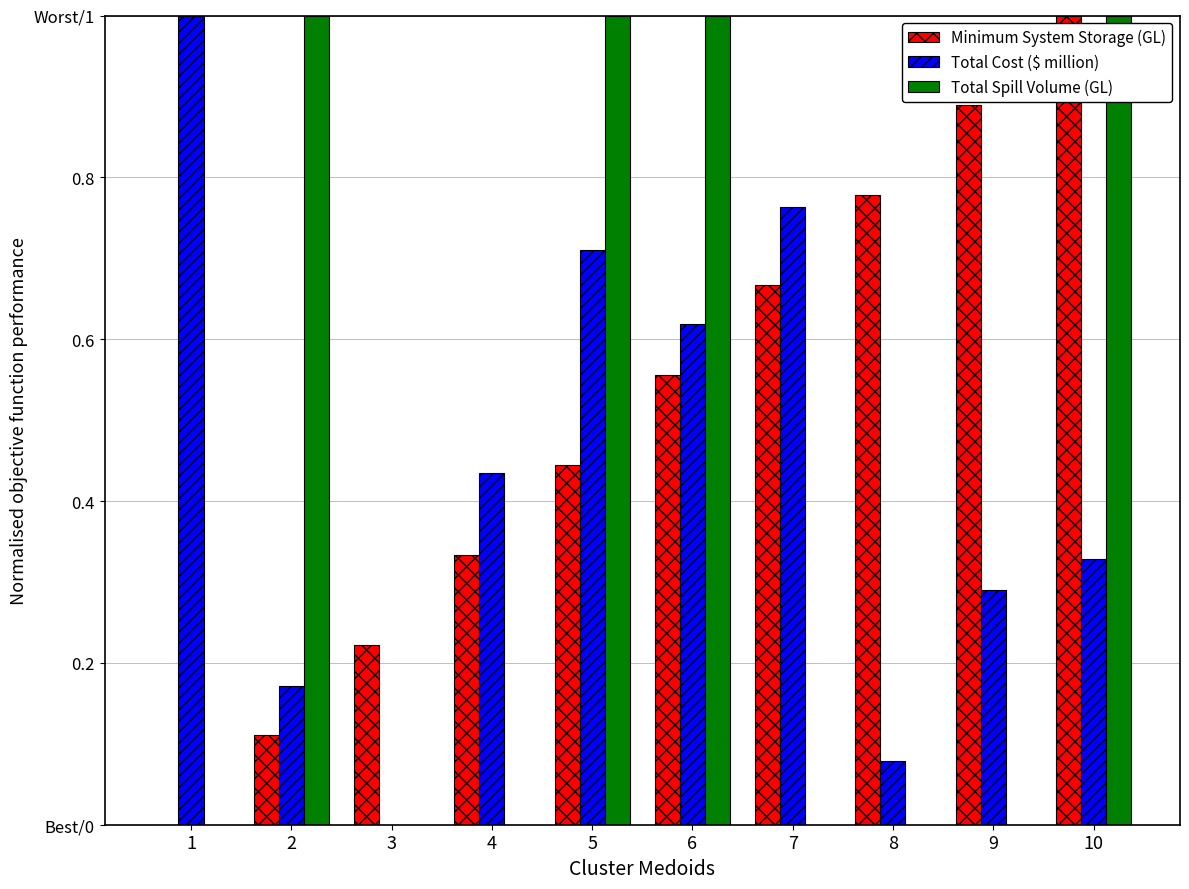

What is the value of the Minimum System Storage (GL) bar at the 4th from the left?

0.3